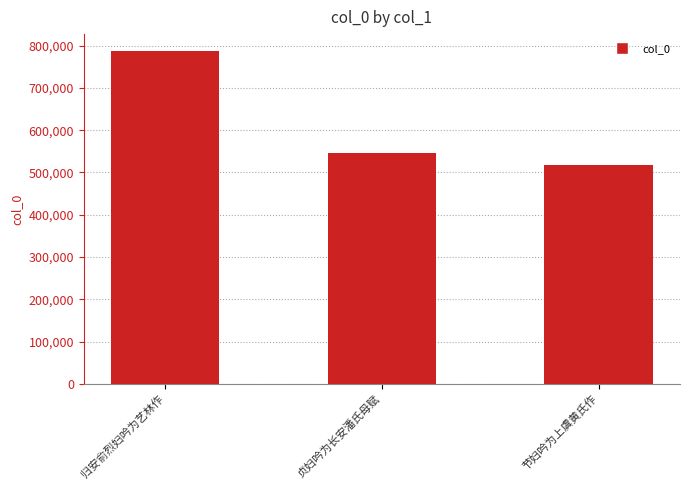

Reading left to right, list all the values displayed in this chart.

归安俞烈妇吟为艺林作=787817	贞妇吟为长安潘氏母赋=547065	节妇吟为上虞黄氏作=517382